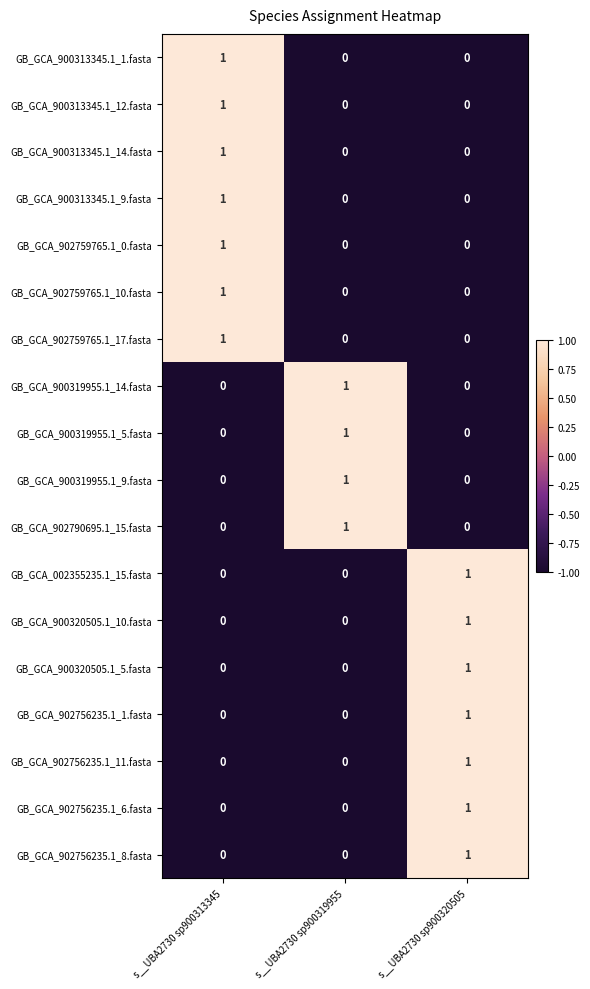

How many values in GB_GCA_900313345.1_9.fasta are above zero?

1